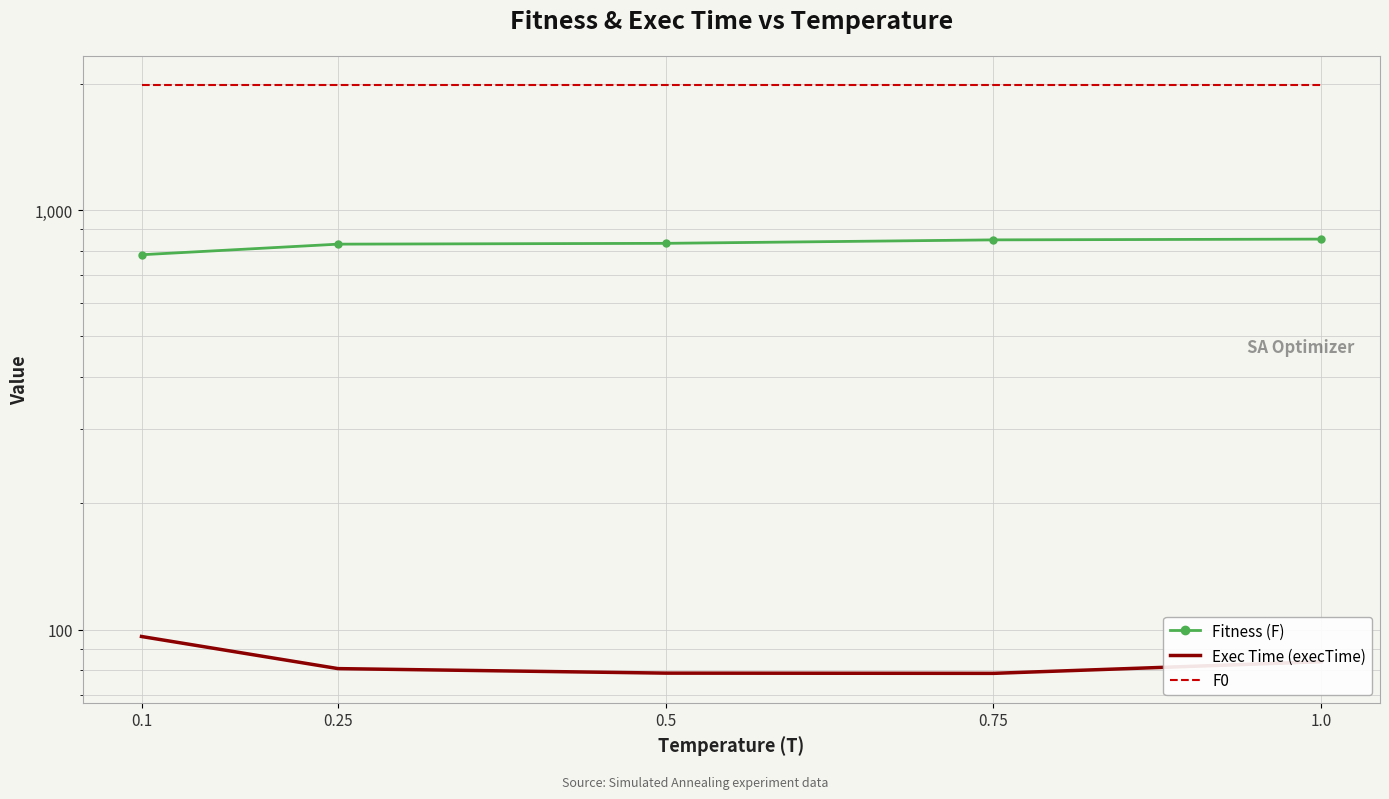

What is the value of the Exec Time (execTime) point at the 1st from the left?

96.3